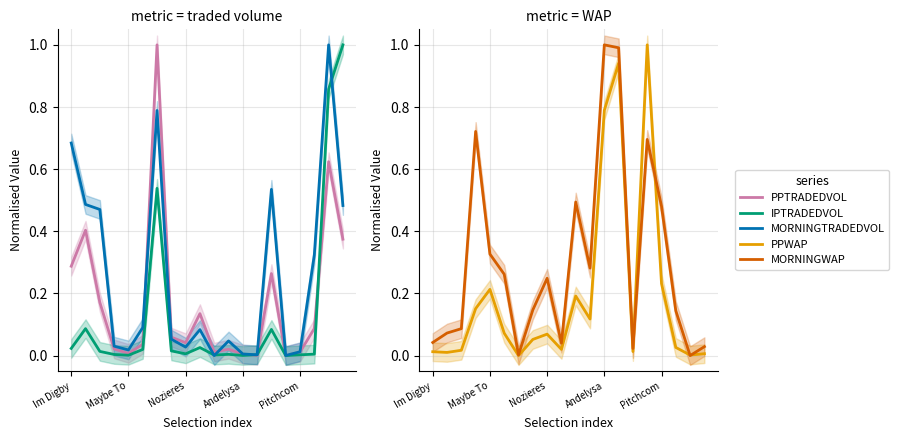

At Andelysa, list the series in order from smallest to largest.

IPTRADEDVOL, PPTRADEDVOL, MORNINGTRADEDVOL, PPWAP, MORNINGWAP